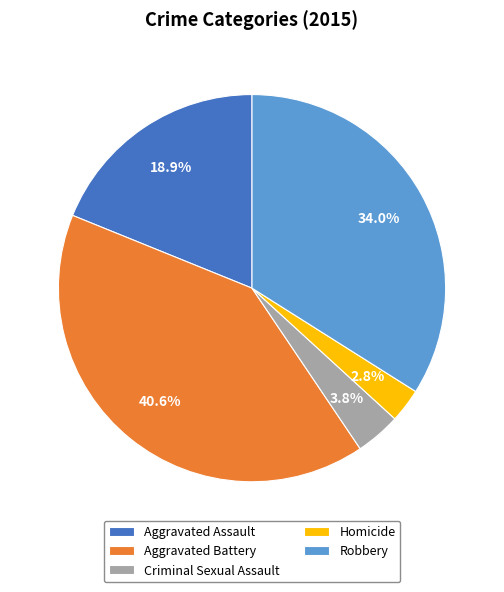

Which category has the smallest portion of the pie?

Homicide